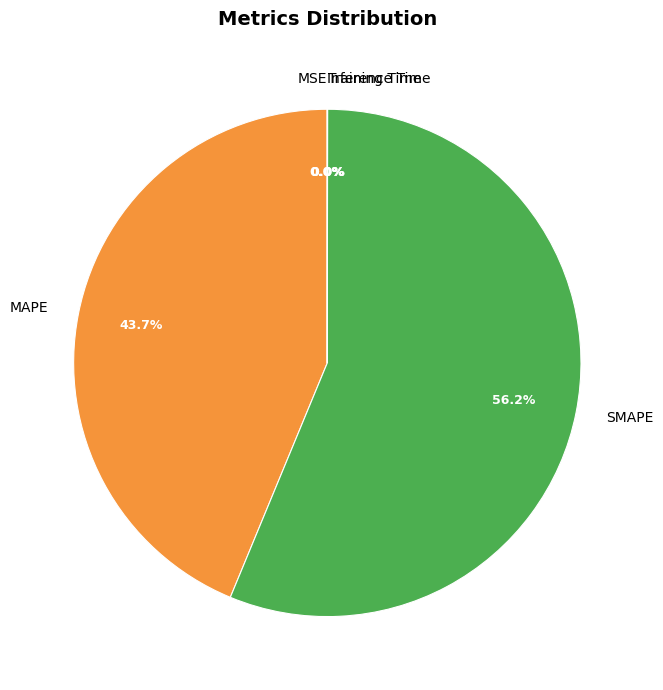

Do MAPE and SMAPE together represent more than half of the pie?

Yes